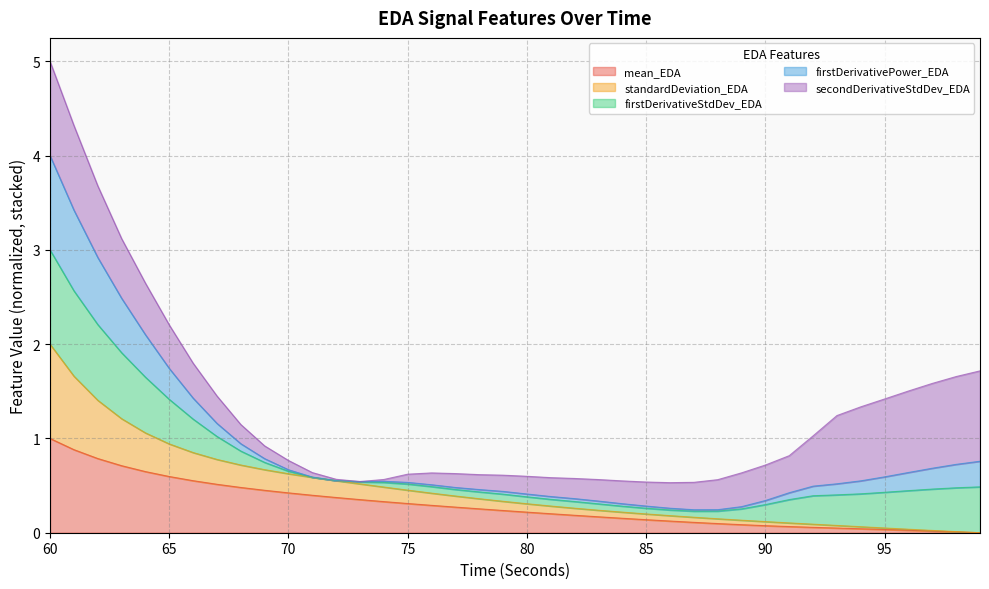

The value of firstDerivativePower_EDA at 71 is 0.2. True or false?

False